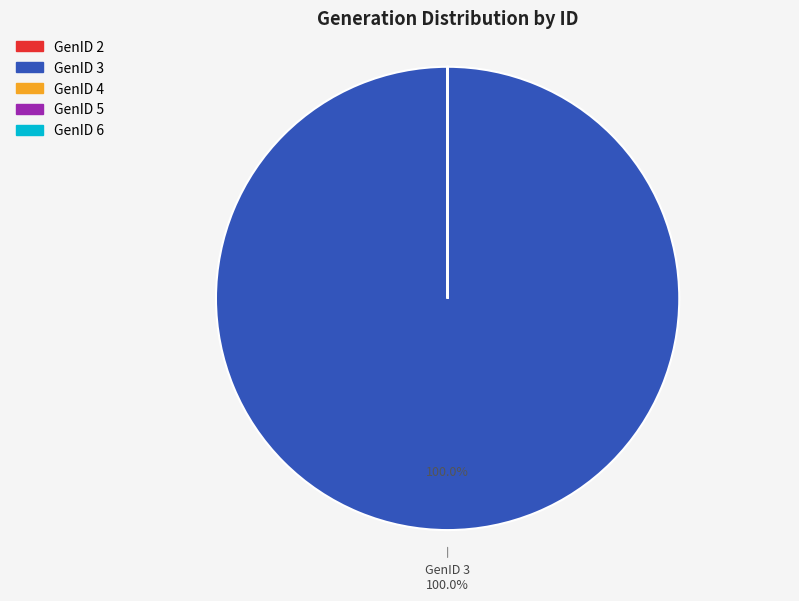

What is the largest slice in the pie chart?

GenID 3